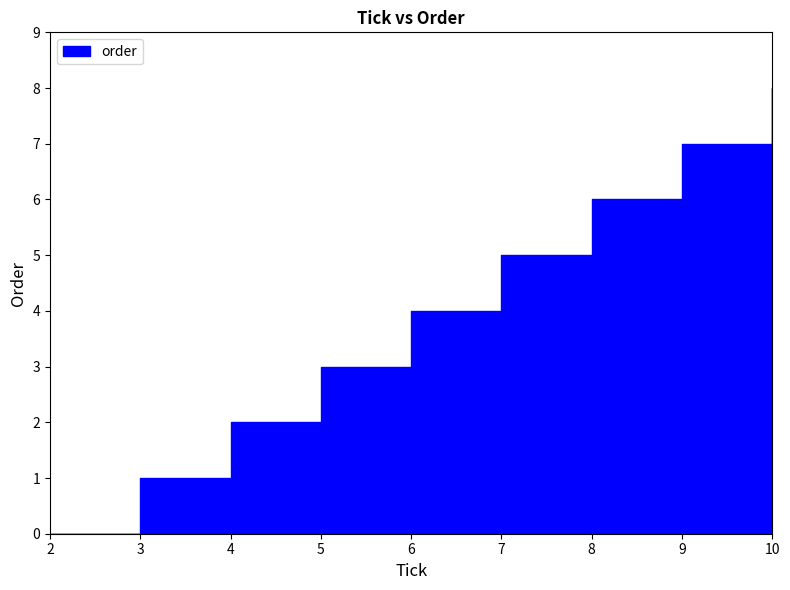

What is the difference between the values at 8 and 4?

4